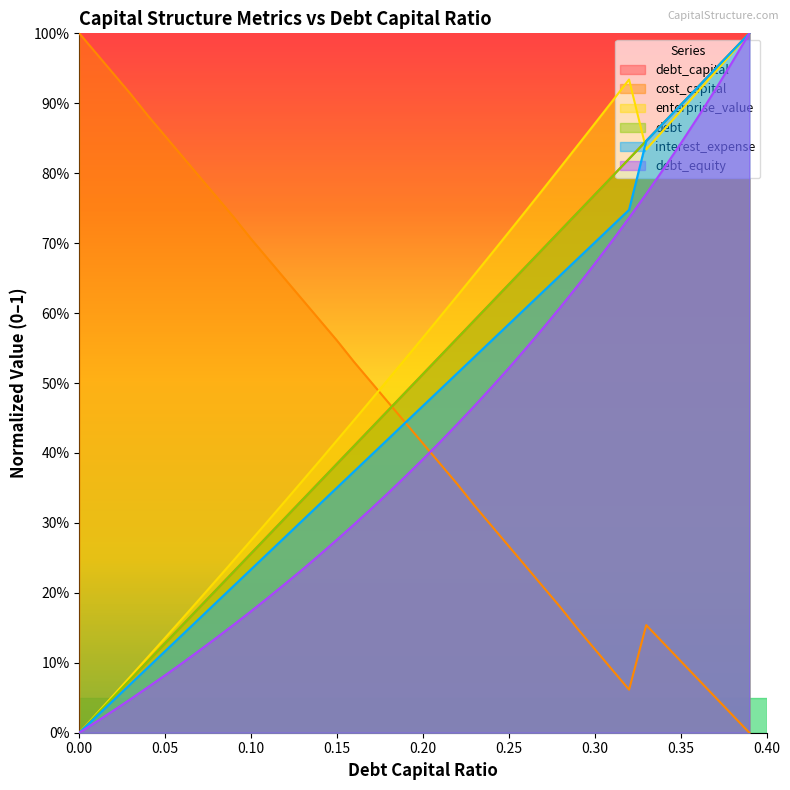

What position from the left is 0.34?

35